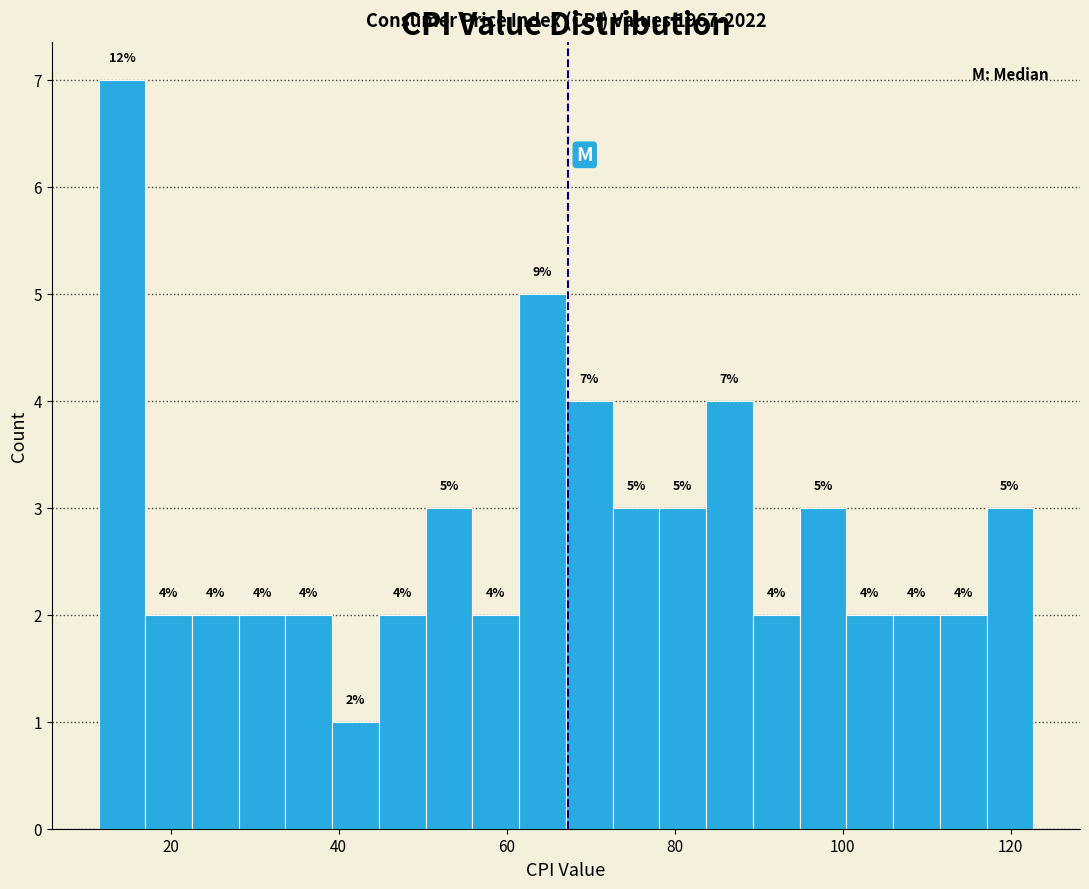

Around what value on the x-axis is the tallest bar? Give the approximate position of its centre, as read against the axis.

14